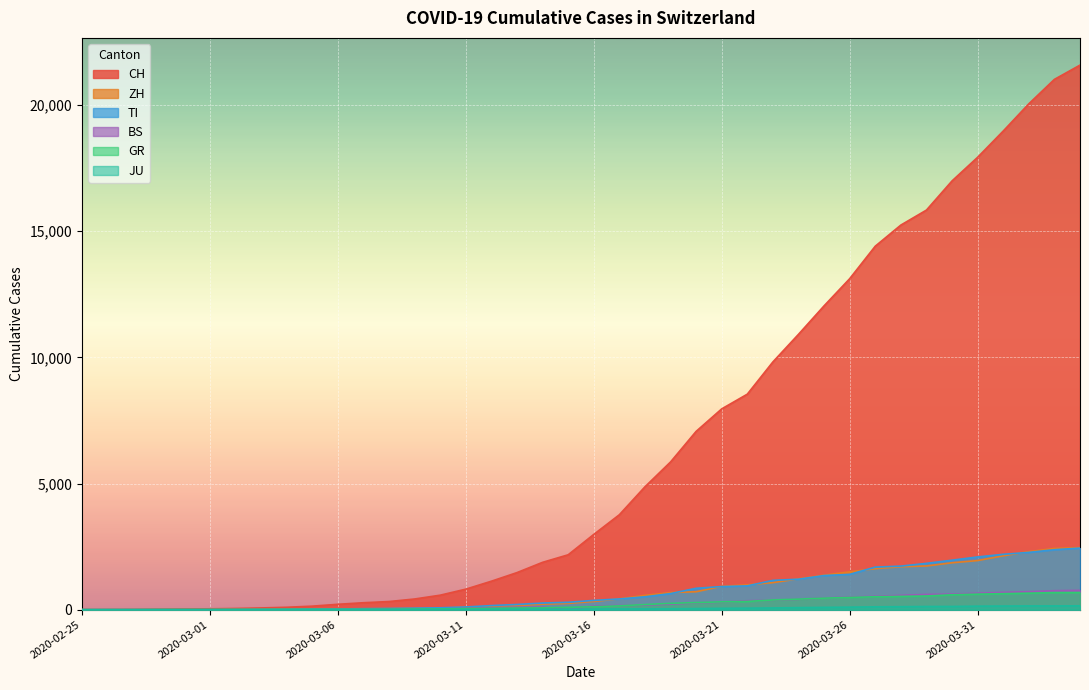

At which label does BS reach its minimum?

2020-02-25